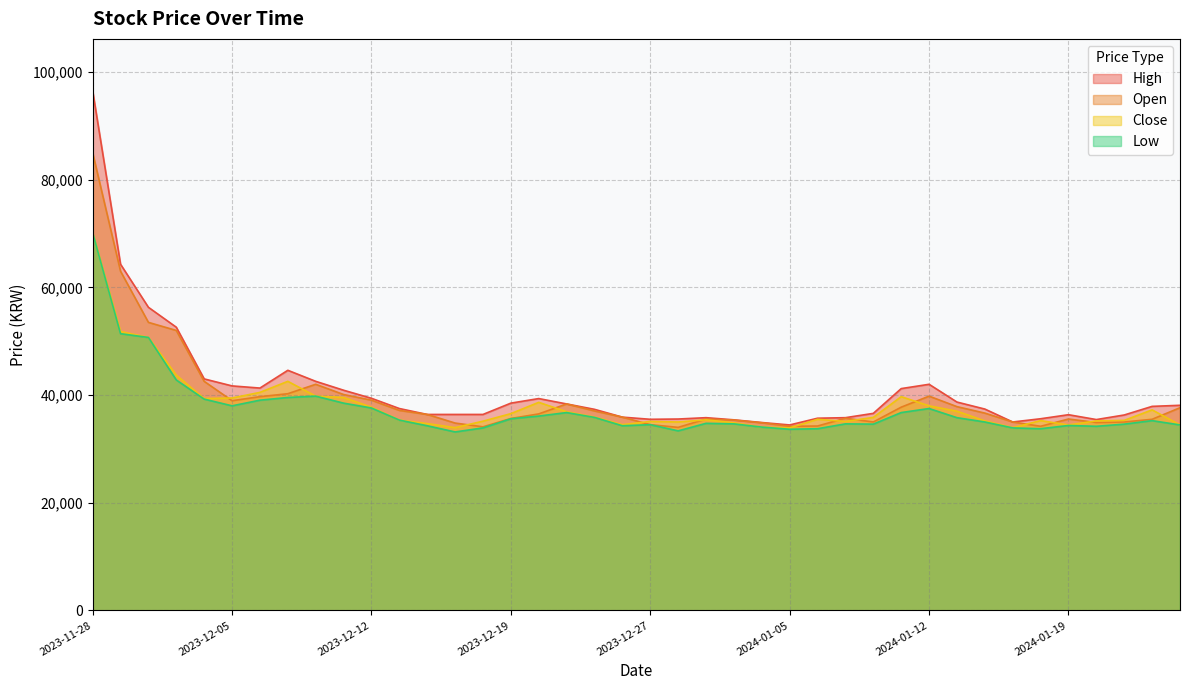

How many intersections are there between Close and Open?

14